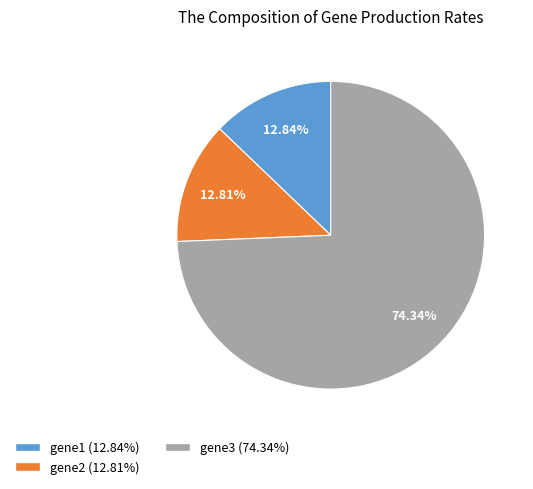

Count the number of slices in the pie.

3